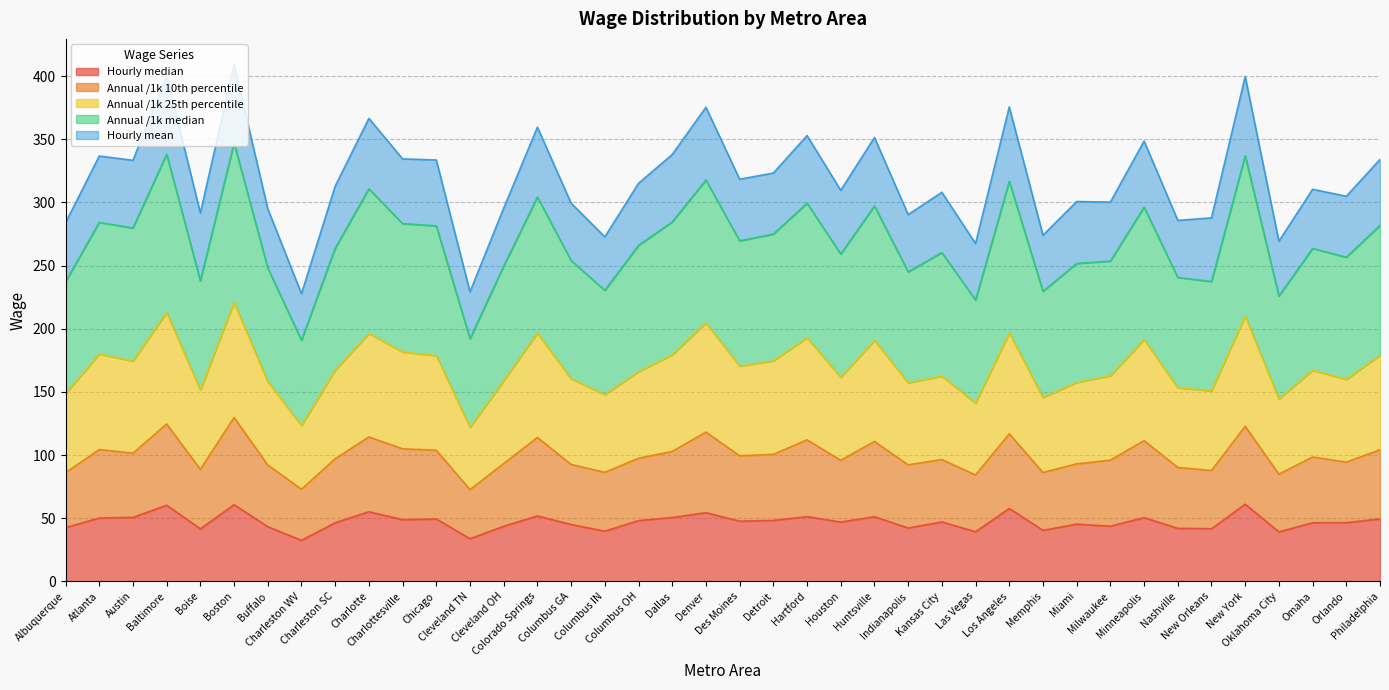

True or false: Annual_25th_percentile_wage has more than 2 interior local peaks.

True